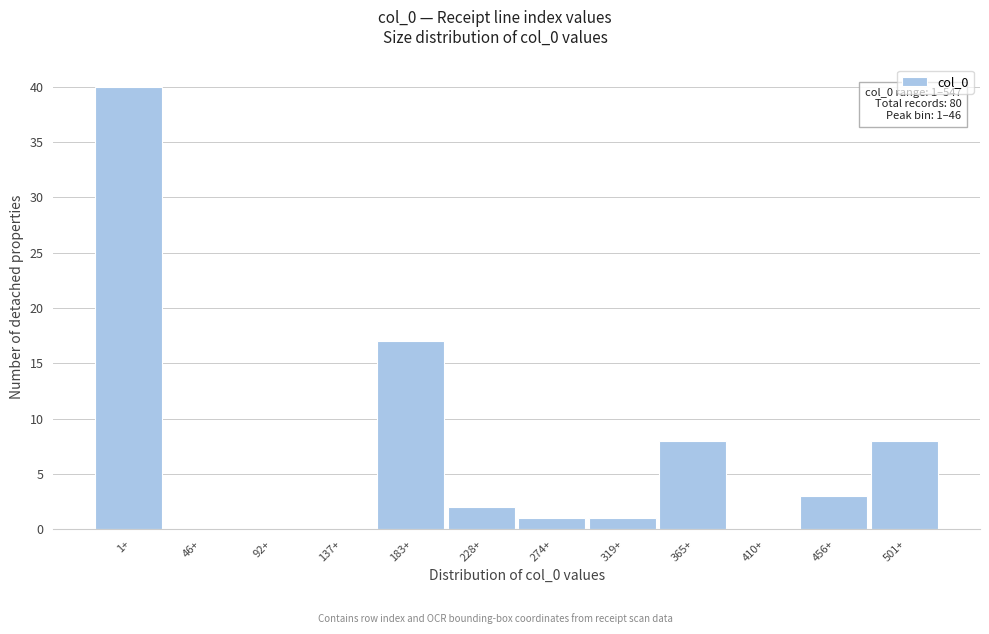

Reading left to right, list all the values displayed in this chart.

1+=40	46+=0	92+=0	137+=0	183+=17	228+=2	274+=1	319+=1	365+=8	410+=0	456+=3	501+=8